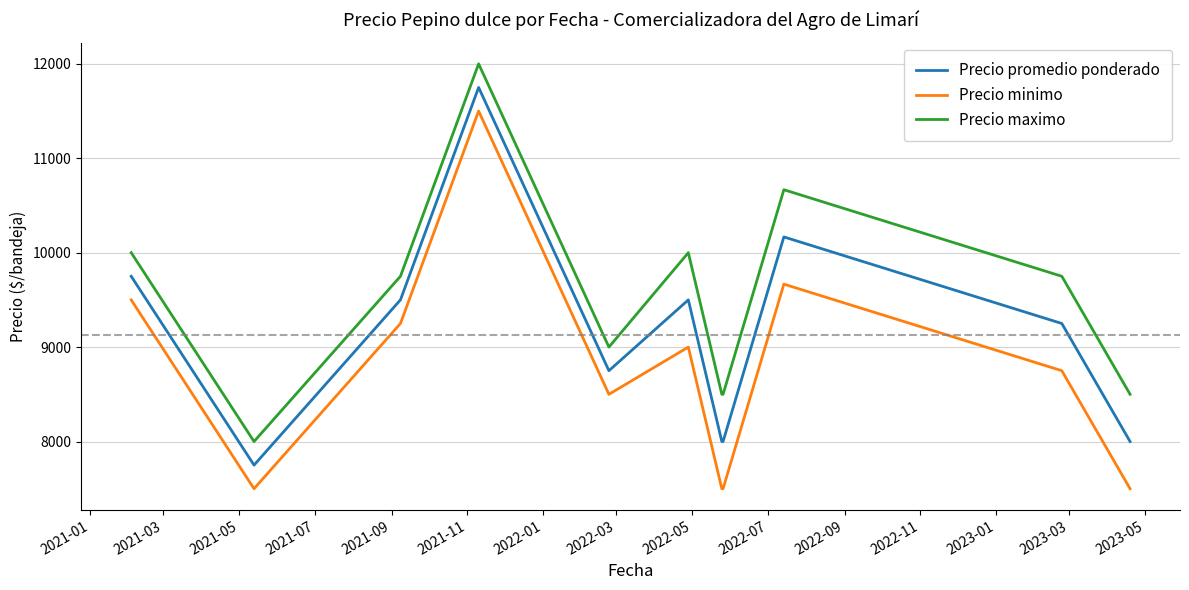

What is the highest value of the Precio minimo series?

11500.0